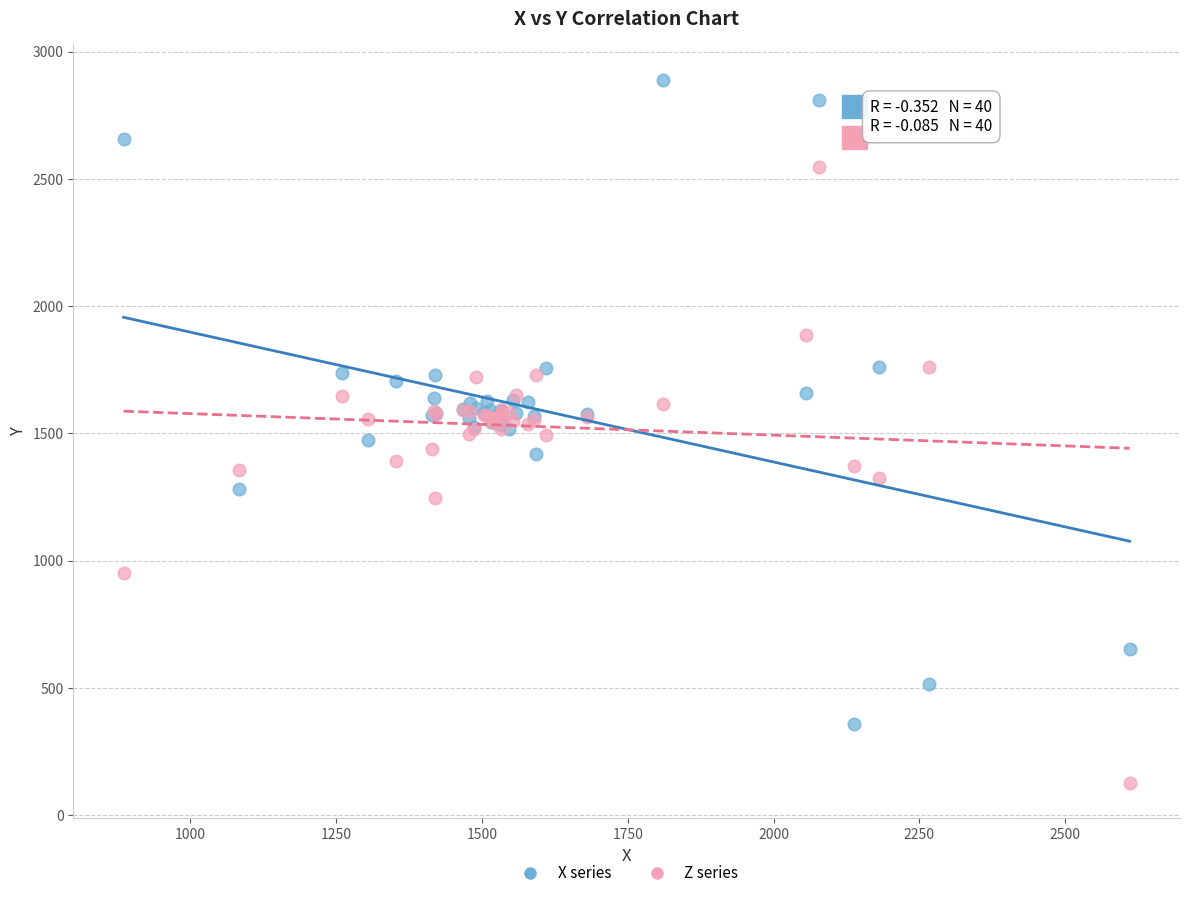

What are all the series names shown in the legend?

X series, Z series